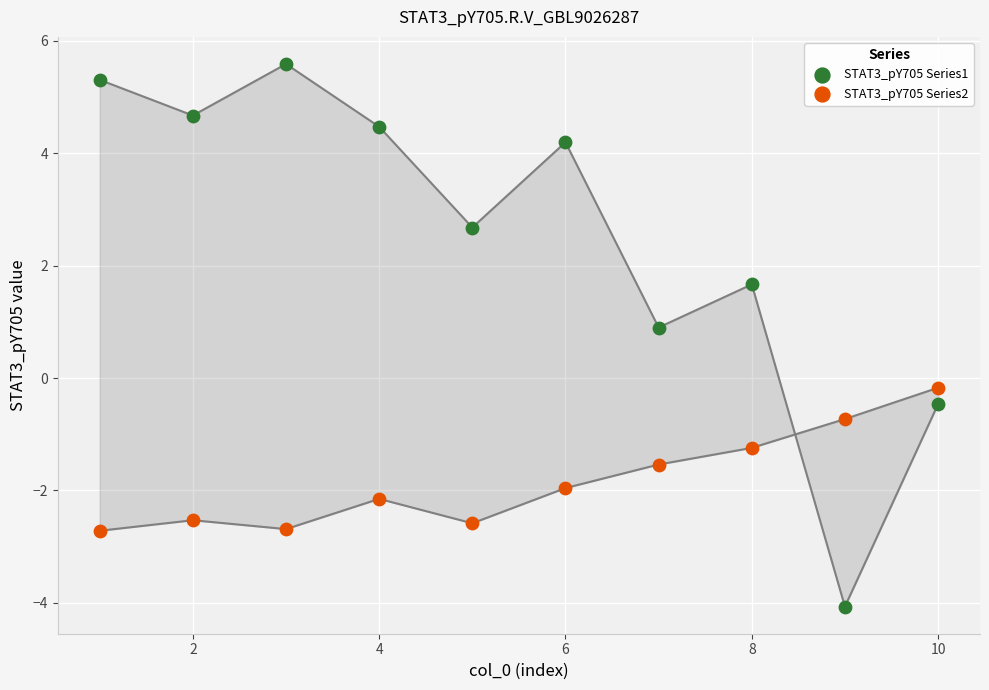

Which series contains the lowest Y value?

STAT3_pY705 Series1